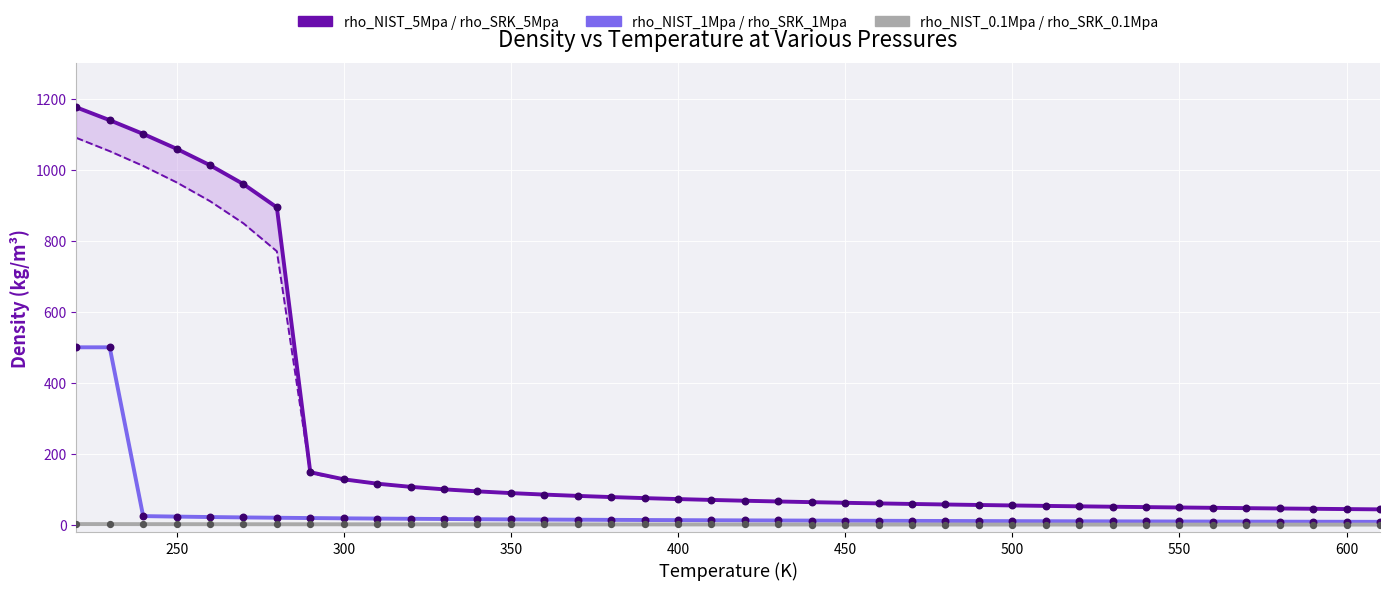

Which series reaches the minimum Y coordinate?

rho_NIST_0.1Mpa